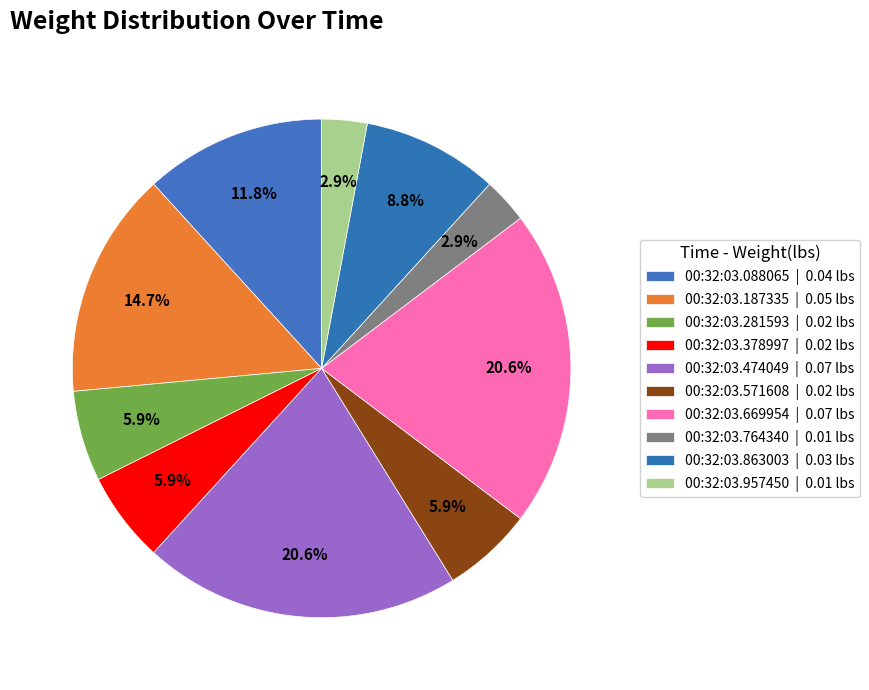

Count the number of slices in the pie.

10